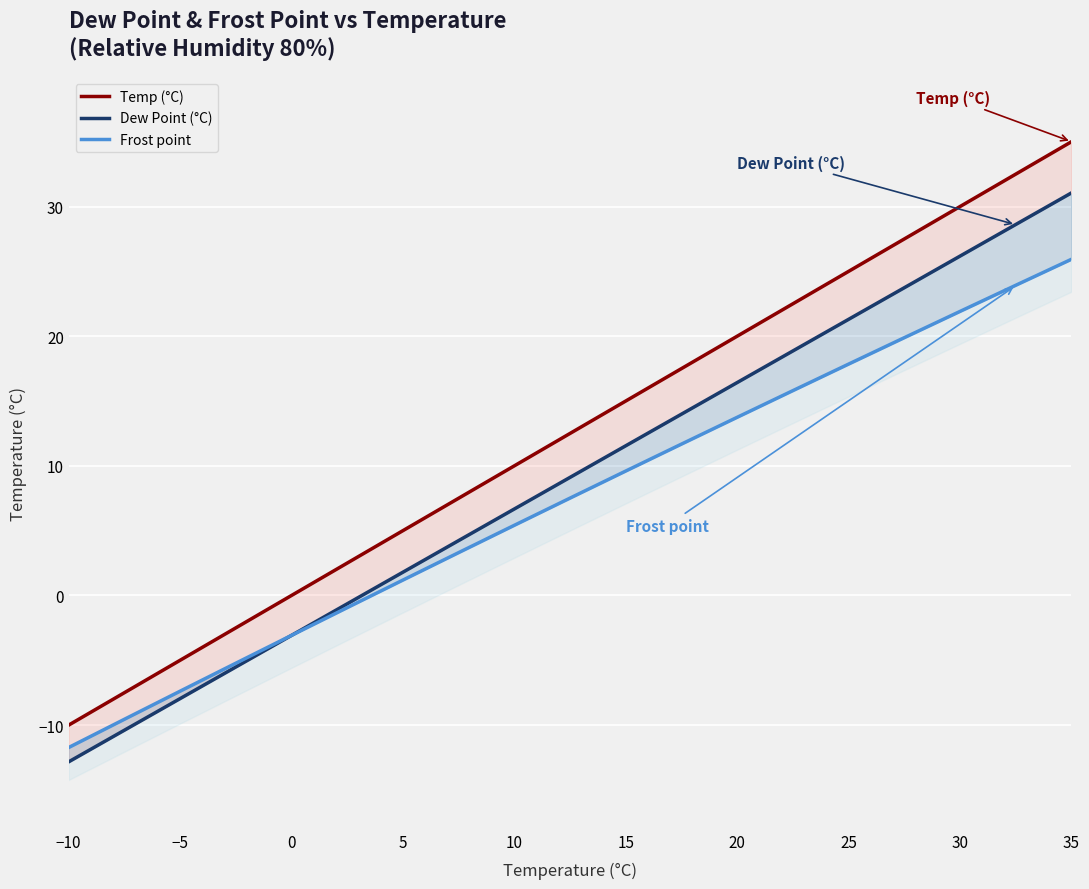

What are all the series names shown in the legend?

Temp (°C), Dew Point (°C), Frost point